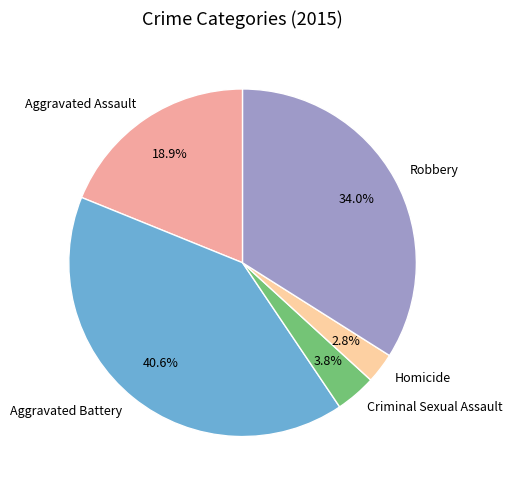

To the nearest percent, what portion does Homicide represent?

3%